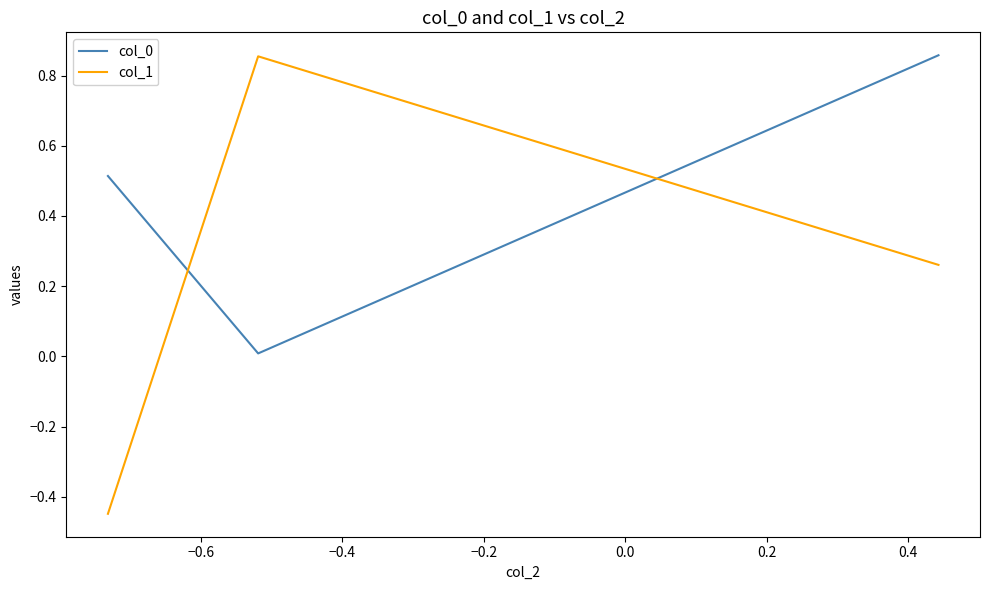

At how many categories does at least one series exceed 0?

3